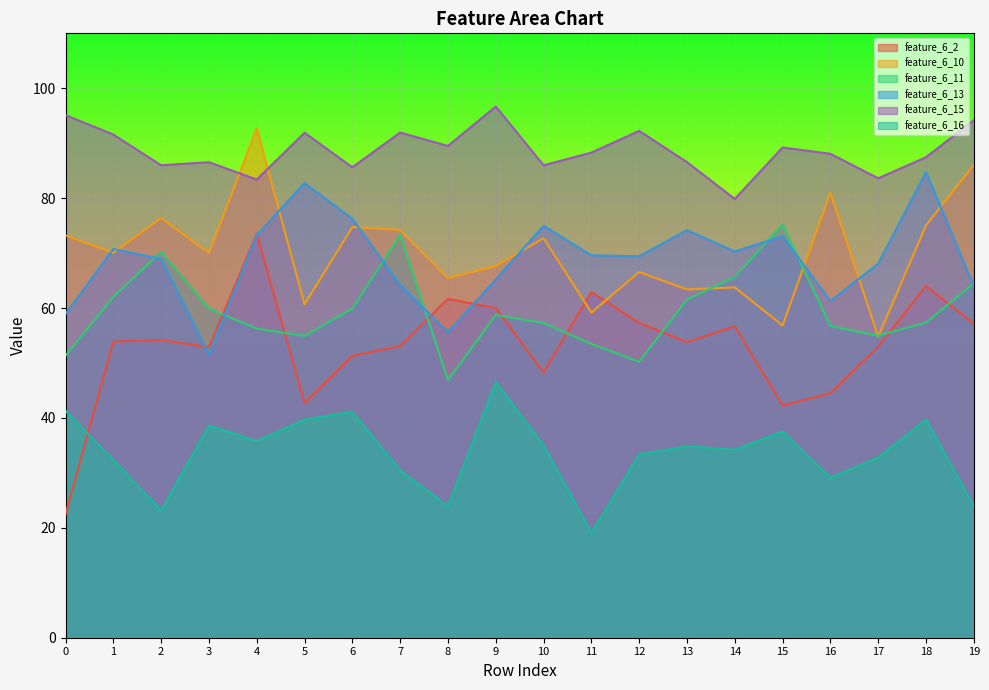

Reading left to right, what are all the values shown in this chart?

feature_6_2: 22.5	53.9	54.2	52.9	73.5	42.7	51.3	53.1	61.7	60.0	48.3	62.9	57.3	53.8	56.7	42.3	44.5	53.0	64.0	57.1
feature_6_10: 73.2	70.0	76.4	70.0	92.7	60.7	74.7	74.2	65.4	67.7	72.7	59.2	66.6	63.4	63.8	56.8	81.0	54.8	75.1	86.0
feature_6_11: 51.3	62.0	70.2	59.9	56.3	54.9	59.9	73.3	46.9	58.7	57.3	53.5	50.2	61.5	65.7	75.2	56.7	55.0	57.4	64.5
feature_6_13: 58.9	70.7	69.0	51.5	73.3	82.7	76.3	64.2	55.6	65.2	75.0	69.6	69.4	74.2	70.3	73.1	61.3	68.1	84.8	64.0
feature_6_15: 95.1	91.6	86.0	86.5	83.4	91.9	85.6	91.9	89.5	96.7	86.0	88.3	92.2	86.6	79.9	89.2	88.1	83.6	87.5	94.2
feature_6_16: 41.3	32.4	23.1	38.6	35.8	39.7	41.1	30.5	23.9	46.5	35.0	19.0	33.4	34.8	34.2	37.6	29.1	32.8	39.7	23.9